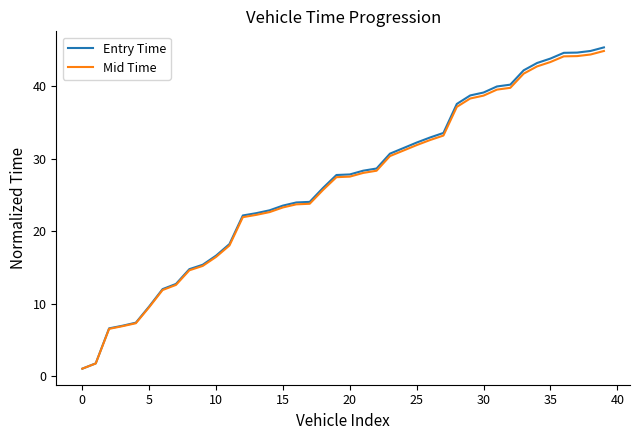

Which series has the widest spread of values?

Entry Time